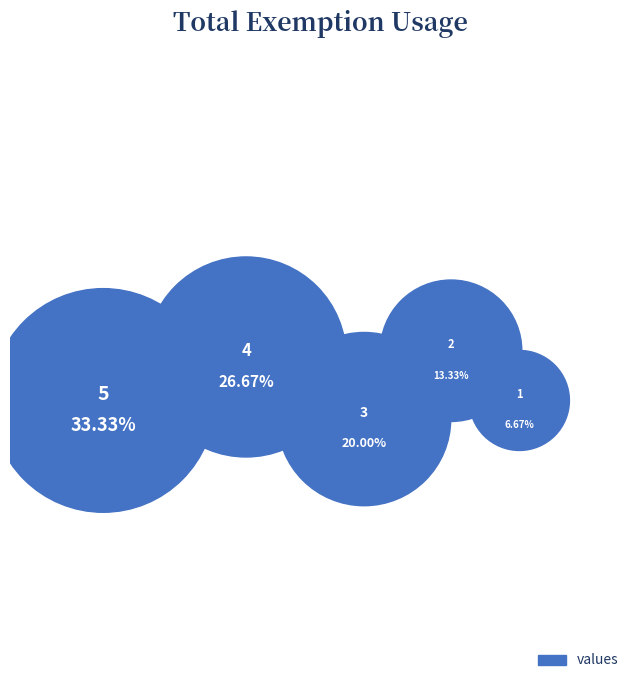

How many segments does this pie chart have?

5